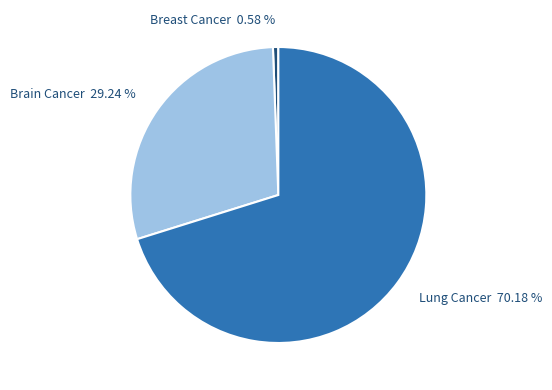

Which slice is the smallest?

Breast Cancer